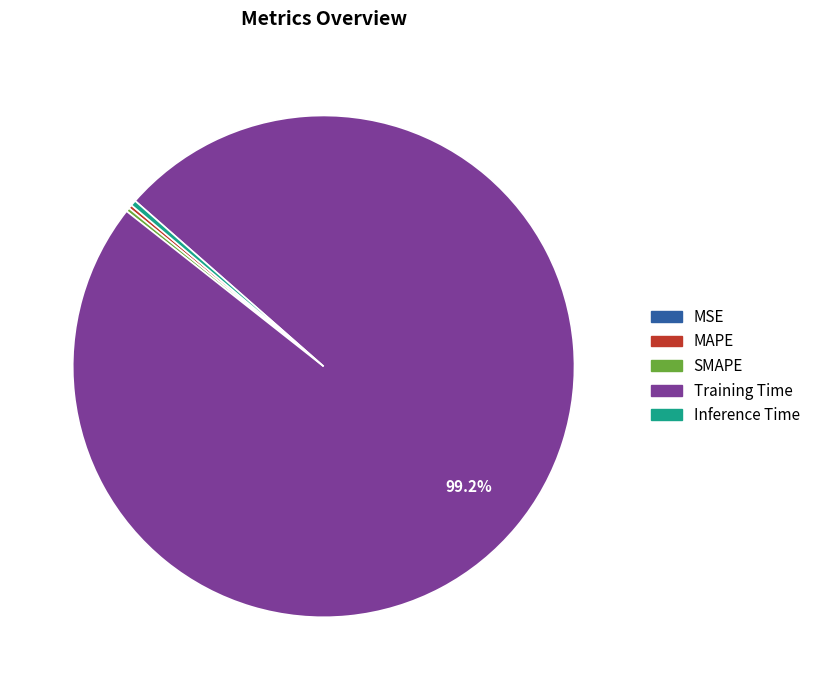

Does Training Time represent more than half of the total?

Yes